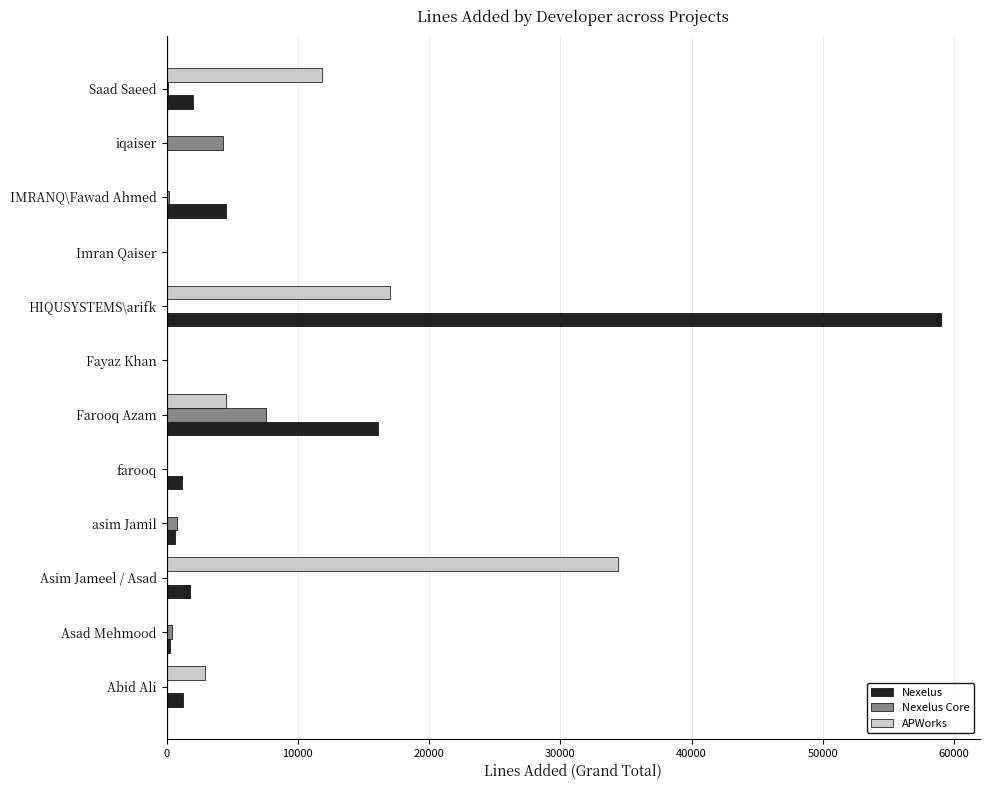

How many data points does each series have?

12